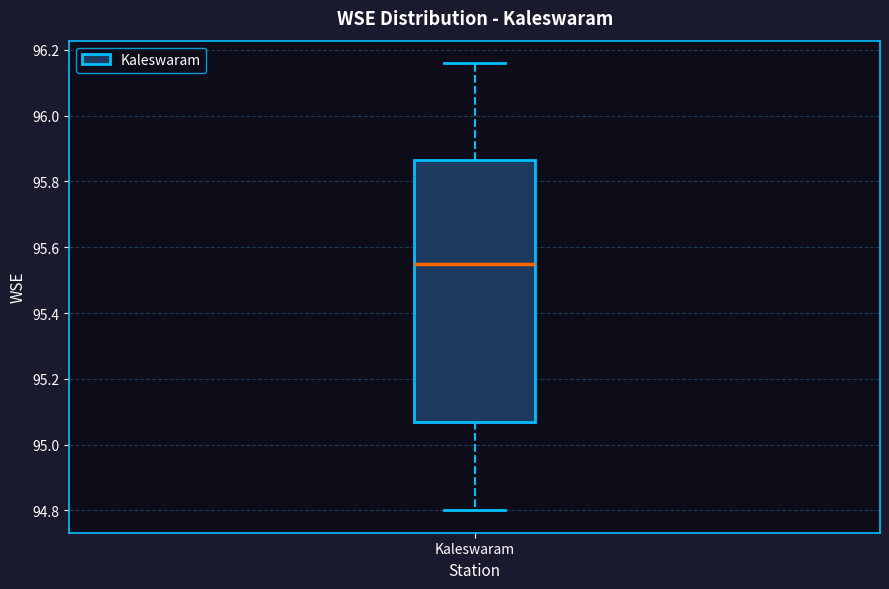

Where is the upper edge of the box for Kaleswaram on the y-axis? The values are not printed on the chart, so give them approximately, as read against the axis.

95.86